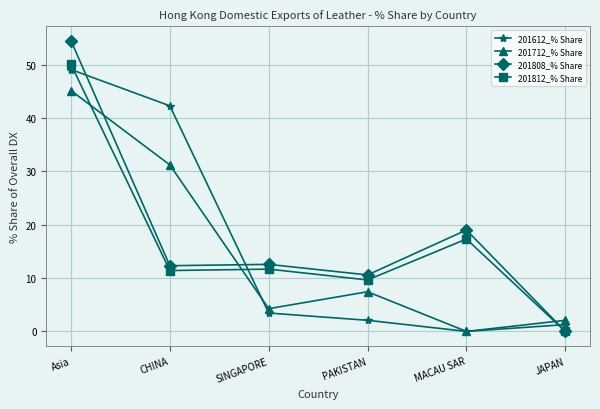

Which series has the widest spread of values?

201808_% Share